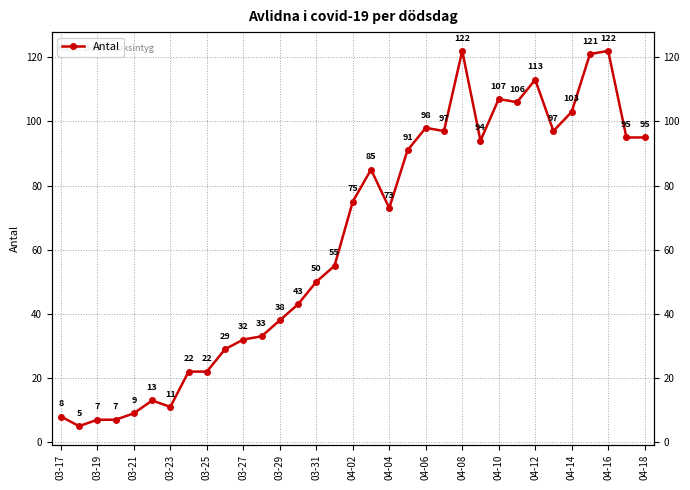

Reading right to left, what are all the values shown in this chart?

95	95	122	121	103	97	113	106	107	94	122	97	98	91	73	85	75	55	50	43	38	33	32	29	22	22	11	13	9	7	7	5	8